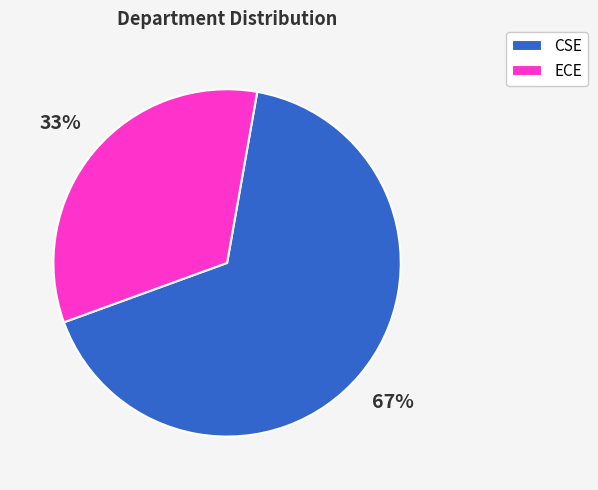

Which has a higher value, CSE or ECE?

CSE